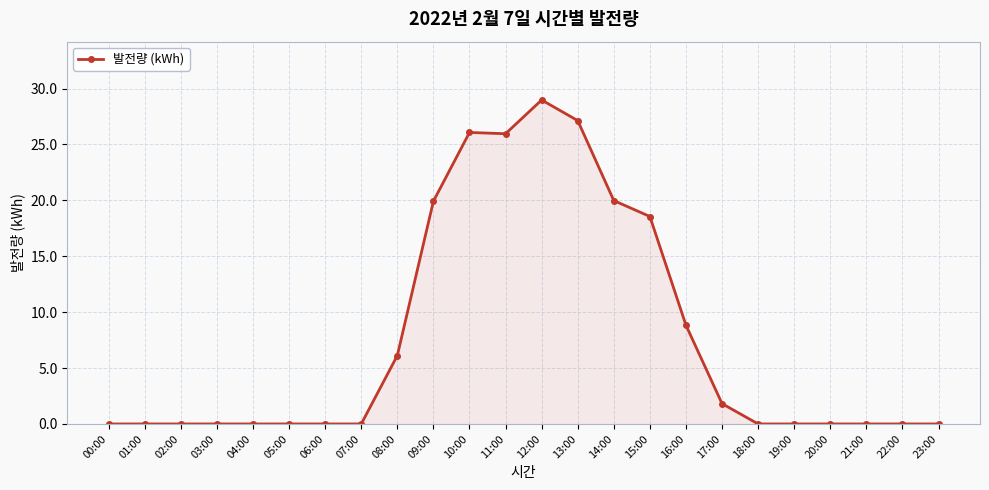

What is the label of the 2nd point from the right?

22:00